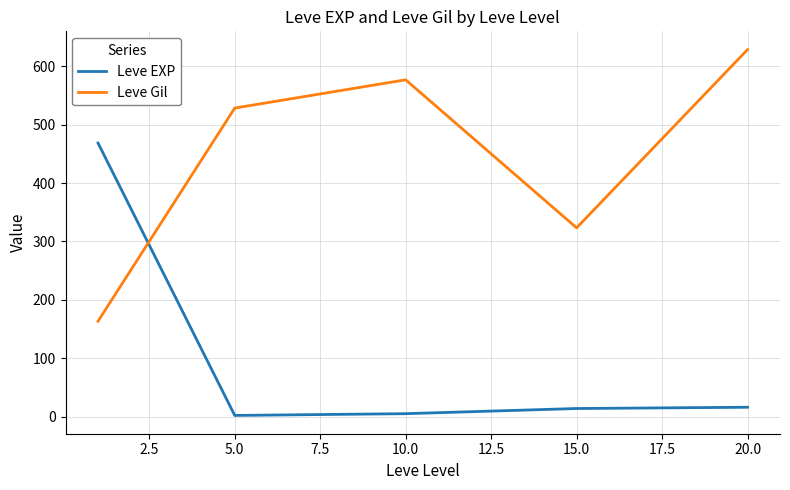

What is the difference between the maximum and second lowest values in the Leve EXP series?

463.2